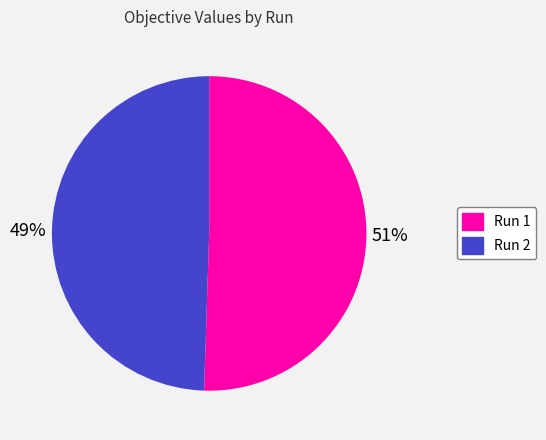

Count the number of slices in the pie.

2